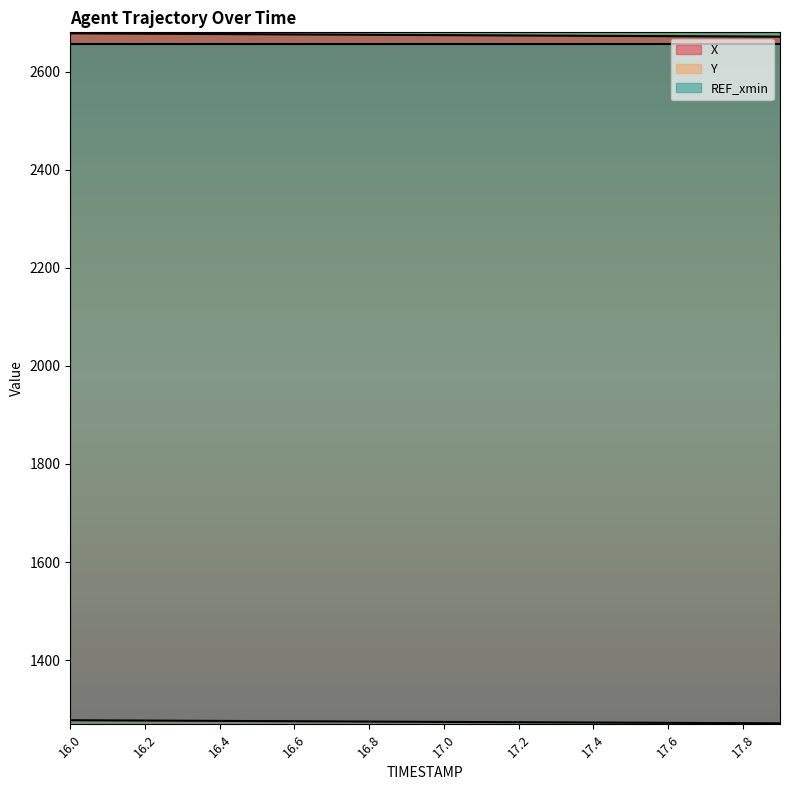

True or false: X and Y intersect in this chart.

False